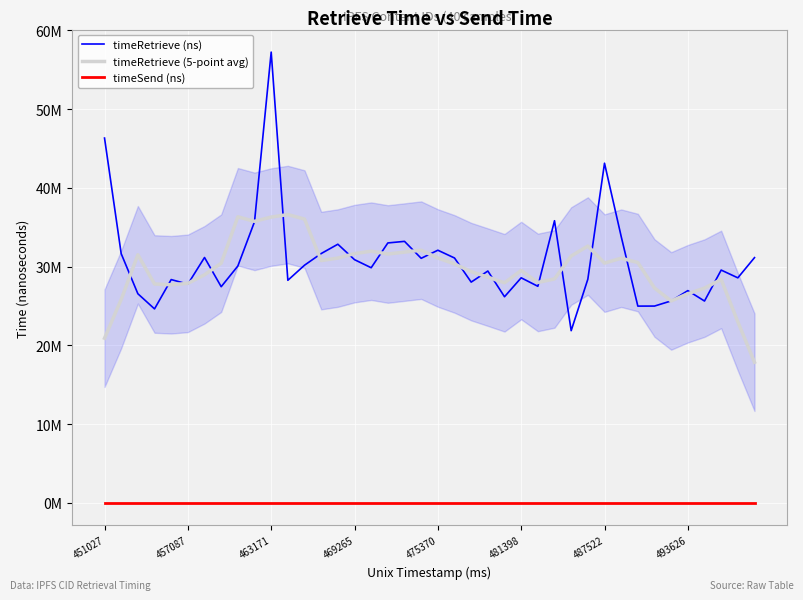

Is it true that timeRetrieve (ns) equals 25621557.0 at 36?

True